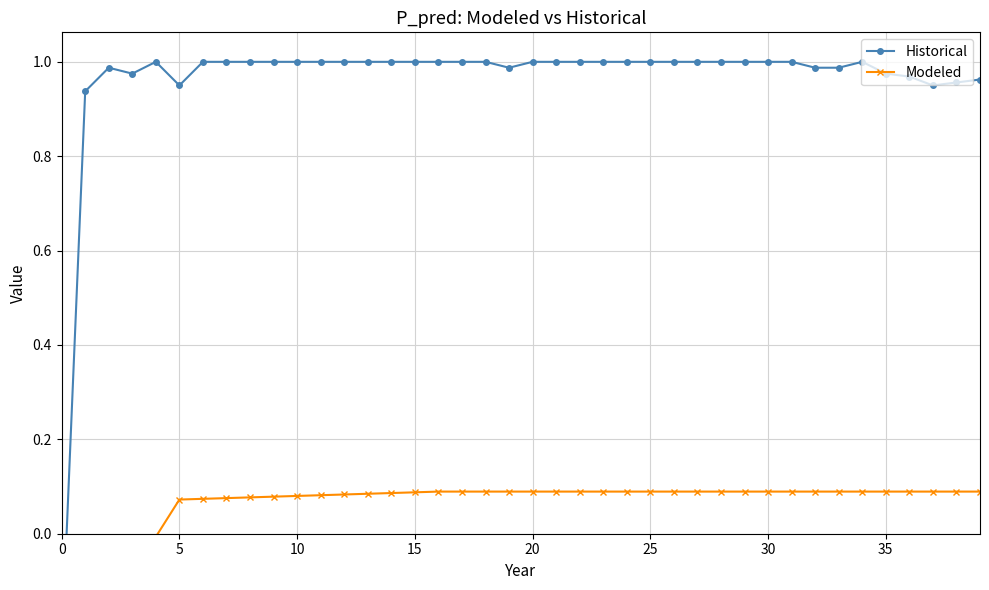

True or false: Modeled has more than 2 points higher than both neighbors.

False